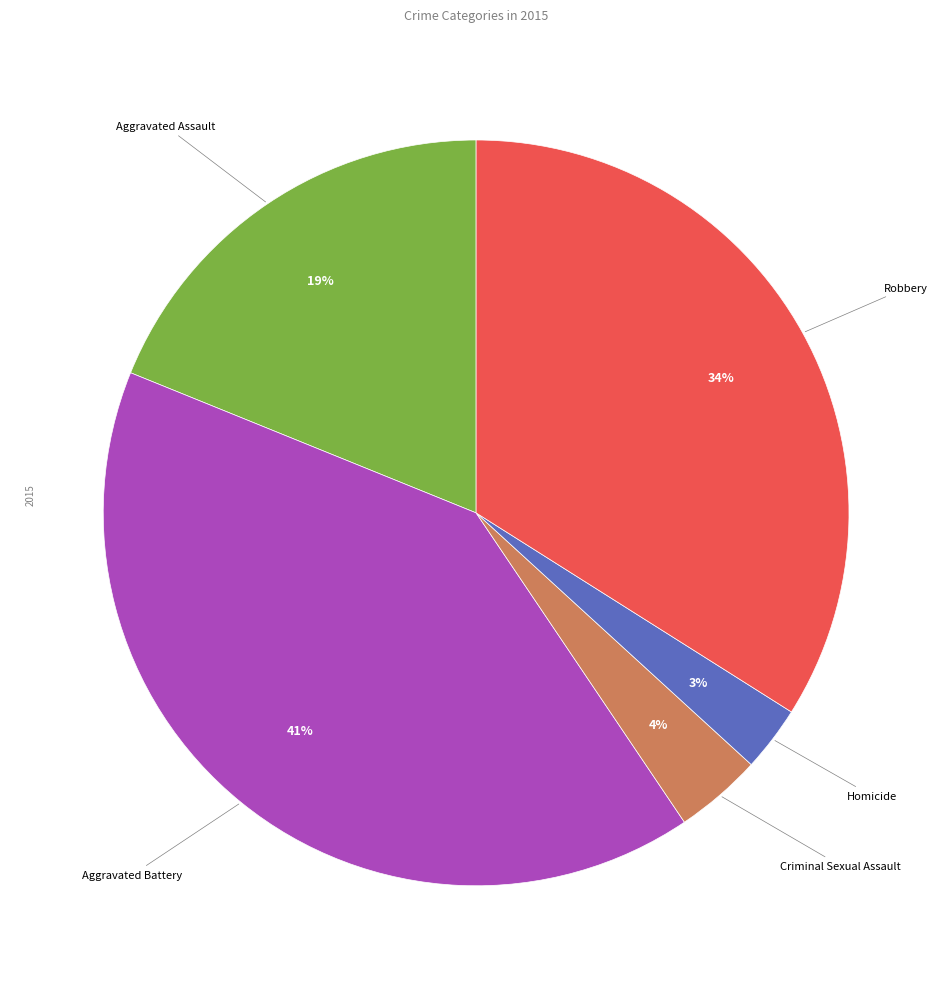

Is there any slice that represents more than half of the pie?

No